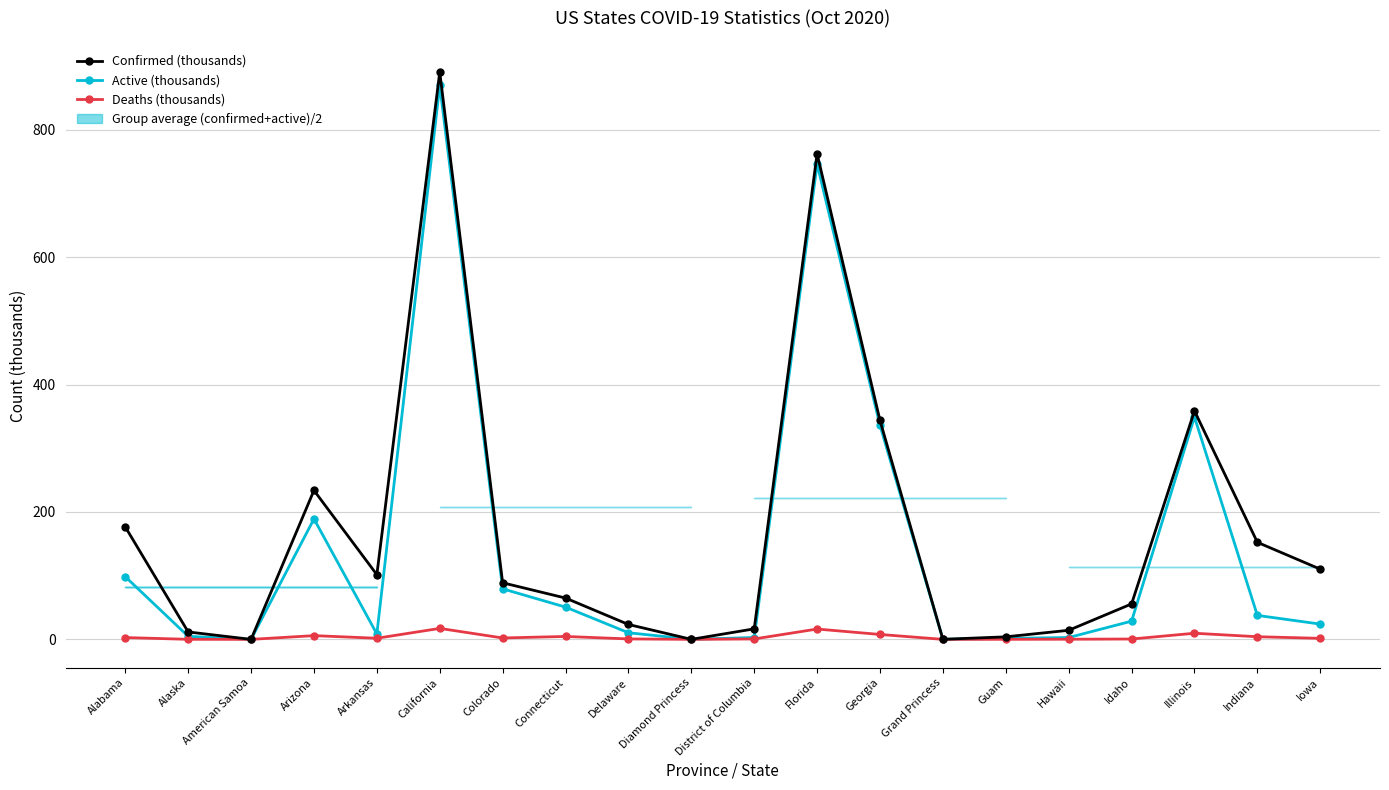

In Confirmed (thousands), how many points are higher than both neighbors (excluding endpoints)?

4